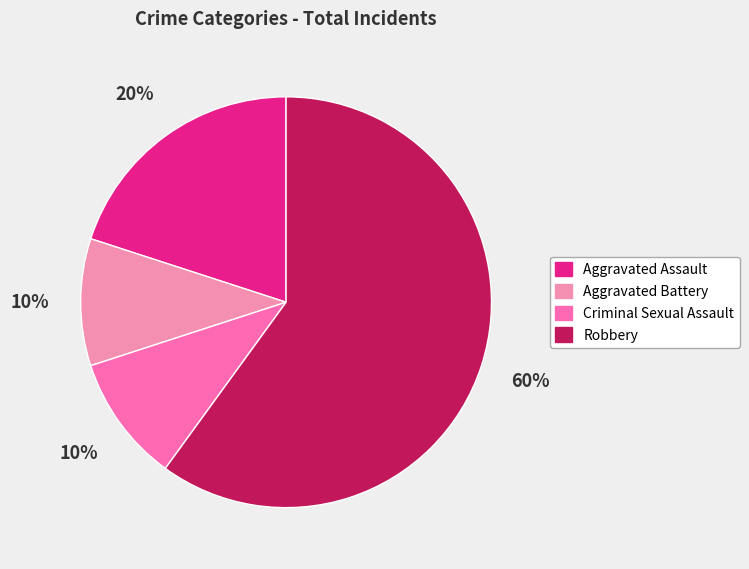

How many segments does this pie chart have?

4